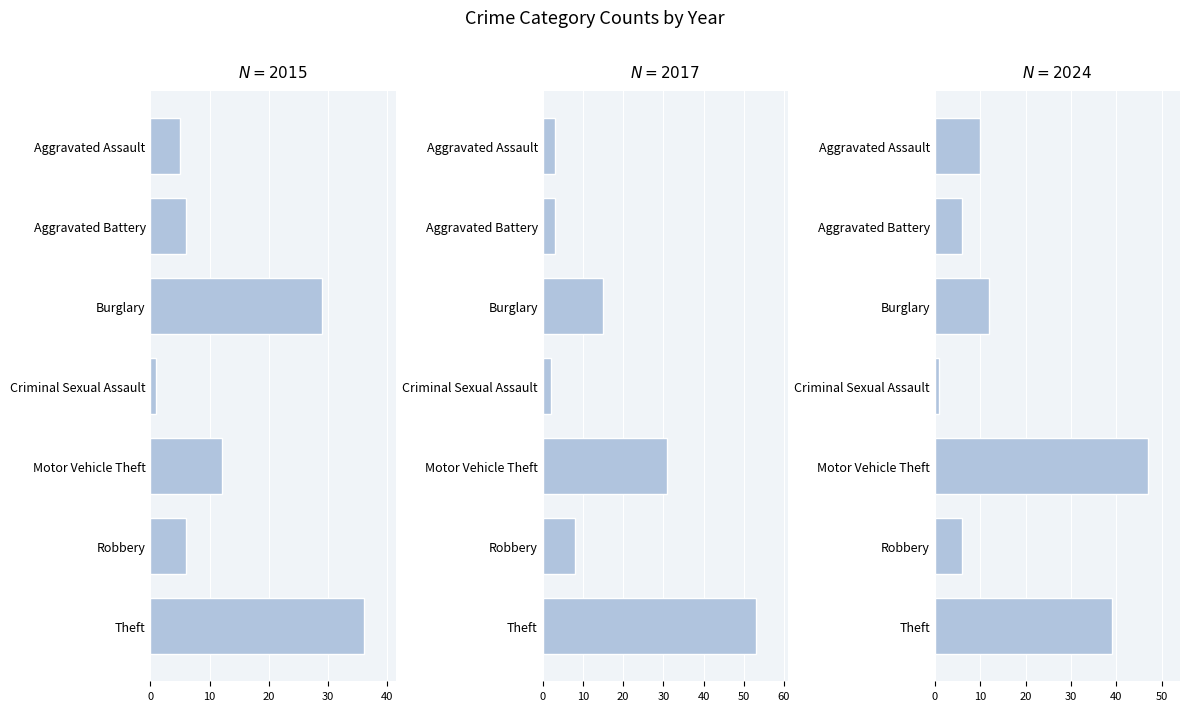

What is the total value across all series at Robbery?

20